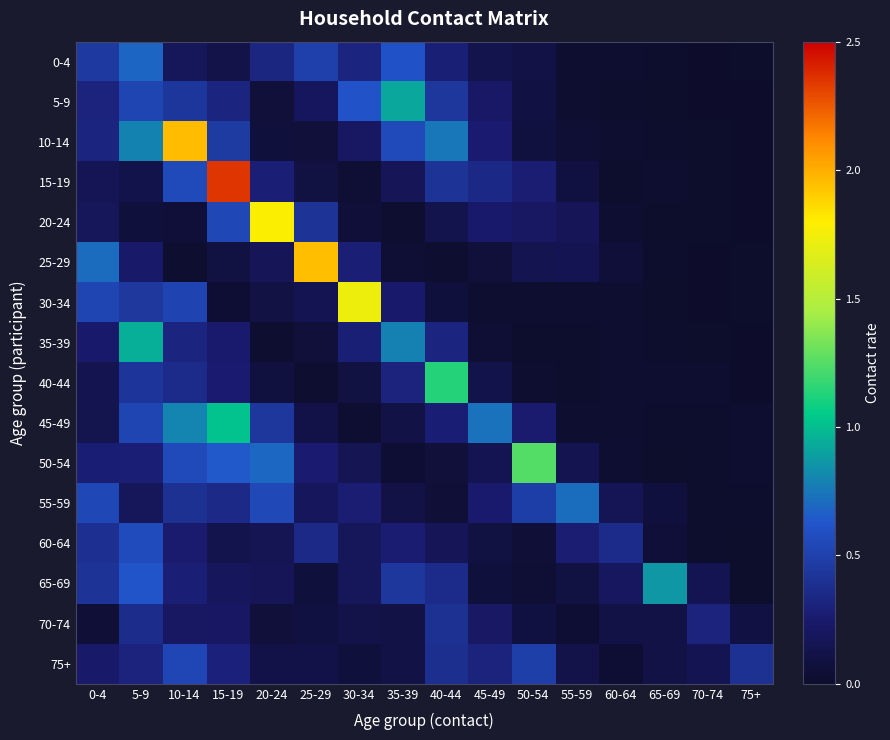

Reading left to right, extract all data points from this chart.

0-4: 0-4=0.5	5-9=0.7	10-14=0.2	15-19=0.1	20-24=0.3	25-29=0.5	30-34=0.3	35-39=0.6	40-44=0.3	45-49=0.1	50-54=0.1	55-59=0.0	60-64=0.0	65-69=0.0	70-74=0.0	75+=0.0
5-9: 0-4=0.3	5-9=0.5	10-14=0.4	15-19=0.3	20-24=0.1	25-29=0.2	30-34=0.6	35-39=0.9	40-44=0.4	45-49=0.2	50-54=0.1	55-59=0.0	60-64=0.0	65-69=0.0	70-74=0.0	75+=0.0
10-14: 0-4=0.3	5-9=0.8	10-14=2.0	15-19=0.5	20-24=0.1	25-29=0.1	30-34=0.2	35-39=0.6	40-44=0.7	45-49=0.3	50-54=0.1	55-59=0.0	60-64=0.0	65-69=0.0	70-74=0.0	75+=0.0
15-19: 0-4=0.2	5-9=0.1	10-14=0.6	15-19=2.4	20-24=0.3	25-29=0.1	30-34=0.0	35-39=0.2	40-44=0.4	45-49=0.3	50-54=0.3	55-59=0.1	60-64=0.0	65-69=0.0	70-74=0.0	75+=0.0
20-24: 0-4=0.2	5-9=0.1	10-14=0.1	15-19=0.5	20-24=1.8	25-29=0.4	30-34=0.1	35-39=0.0	40-44=0.1	45-49=0.2	50-54=0.2	55-59=0.2	60-64=0.0	65-69=0.0	70-74=0.0	75+=0.0
25-29: 0-4=0.7	5-9=0.2	10-14=0.0	15-19=0.1	20-24=0.2	25-29=1.9	30-34=0.3	35-39=0.0	40-44=0.0	45-49=0.1	50-54=0.1	55-59=0.2	60-64=0.1	65-69=0.0	70-74=0.0	75+=0.0
30-34: 0-4=0.5	5-9=0.4	10-14=0.5	15-19=0.0	20-24=0.1	25-29=0.1	30-34=1.7	35-39=0.2	40-44=0.1	45-49=0.0	50-54=0.0	55-59=0.0	60-64=0.0	65-69=0.0	70-74=0.0	75+=0.0
35-39: 0-4=0.2	5-9=0.9	10-14=0.3	15-19=0.3	20-24=0.0	25-29=0.1	30-34=0.3	35-39=0.8	40-44=0.3	45-49=0.0	50-54=0.0	55-59=0.0	60-64=0.0	65-69=0.0	70-74=0.0	75+=0.0
40-44: 0-4=0.1	5-9=0.4	10-14=0.4	15-19=0.3	20-24=0.1	25-29=0.0	30-34=0.1	35-39=0.3	40-44=1.1	45-49=0.1	50-54=0.0	55-59=0.0	60-64=0.0	65-69=0.0	70-74=0.0	75+=0.0
45-49: 0-4=0.1	5-9=0.5	10-14=0.8	15-19=1.0	20-24=0.4	25-29=0.1	30-34=0.0	35-39=0.1	40-44=0.3	45-49=0.7	50-54=0.3	55-59=0.0	60-64=0.0	65-69=0.0	70-74=0.0	75+=0.0
50-54: 0-4=0.3	5-9=0.3	10-14=0.6	15-19=0.6	20-24=0.7	25-29=0.3	30-34=0.2	35-39=0.0	40-44=0.1	45-49=0.1	50-54=1.2	55-59=0.1	60-64=0.0	65-69=0.0	70-74=0.0	75+=0.0
55-59: 0-4=0.5	5-9=0.2	10-14=0.4	15-19=0.4	20-24=0.5	25-29=0.2	30-34=0.3	35-39=0.1	40-44=0.1	45-49=0.3	50-54=0.5	55-59=0.7	60-64=0.2	65-69=0.1	70-74=0.0	75+=0.0
60-64: 0-4=0.4	5-9=0.6	10-14=0.3	15-19=0.1	20-24=0.2	25-29=0.4	30-34=0.2	35-39=0.3	40-44=0.2	45-49=0.1	50-54=0.1	55-59=0.3	60-64=0.4	65-69=0.1	70-74=0.0	75+=0.0
65-69: 0-4=0.4	5-9=0.6	10-14=0.3	15-19=0.2	20-24=0.2	25-29=0.1	30-34=0.2	35-39=0.4	40-44=0.4	45-49=0.1	50-54=0.0	55-59=0.1	60-64=0.2	65-69=0.9	70-74=0.2	75+=0.0
70-74: 0-4=0.1	5-9=0.4	10-14=0.2	15-19=0.2	20-24=0.1	25-29=0.1	30-34=0.1	35-39=0.1	40-44=0.4	45-49=0.2	50-54=0.1	55-59=0.0	60-64=0.1	65-69=0.1	70-74=0.3	75+=0.1
75+: 0-4=0.2	5-9=0.3	10-14=0.5	15-19=0.3	20-24=0.1	25-29=0.1	30-34=0.1	35-39=0.1	40-44=0.4	45-49=0.3	50-54=0.5	55-59=0.1	60-64=0.0	65-69=0.1	70-74=0.2	75+=0.4